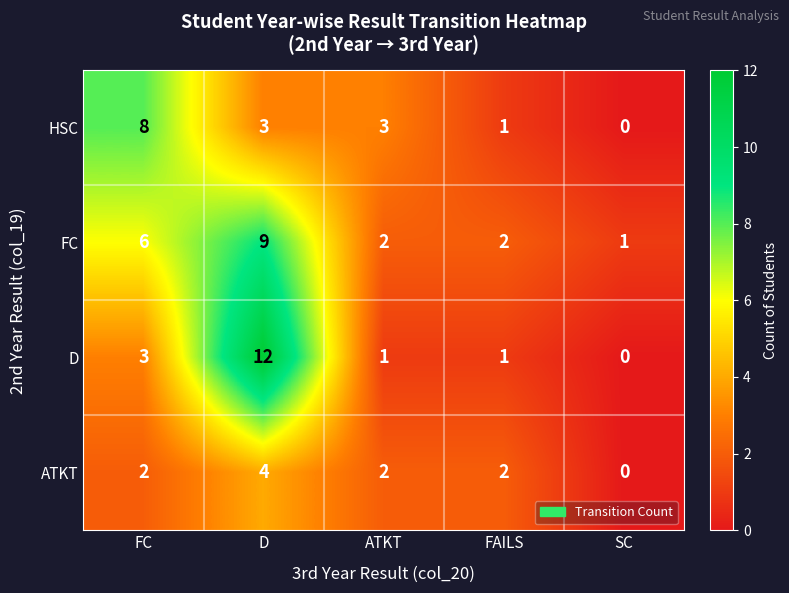

Reading left to right, list all the values displayed in this chart.

HSC: 8	3	3	1	0
FC: 6	9	2	2	1
D: 3	12	1	1	0
ATKT: 2	4	2	2	0